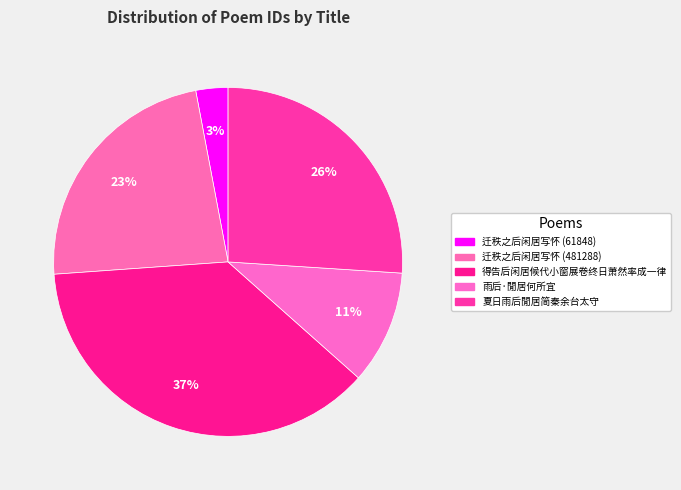

How many slices are in this pie chart?

5